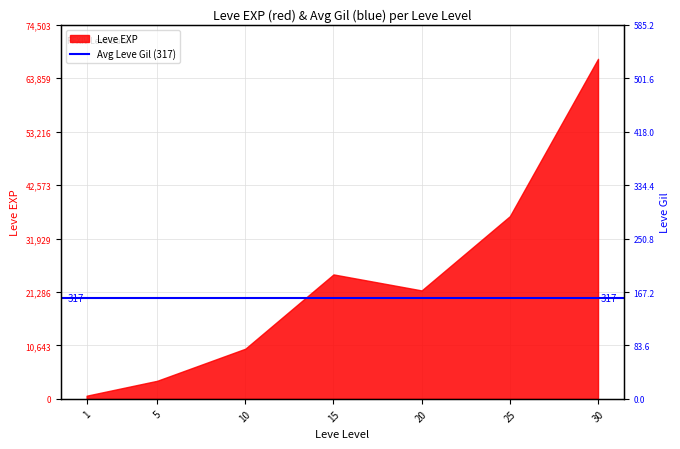

How many data points does each series have?

7